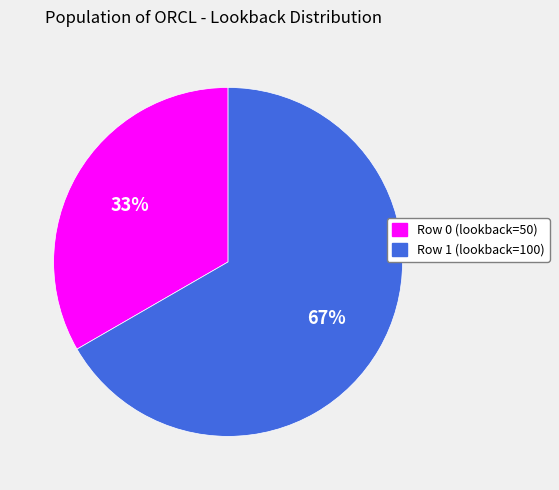

Which category has the smallest portion of the pie?

Row 0 (lookback=50)